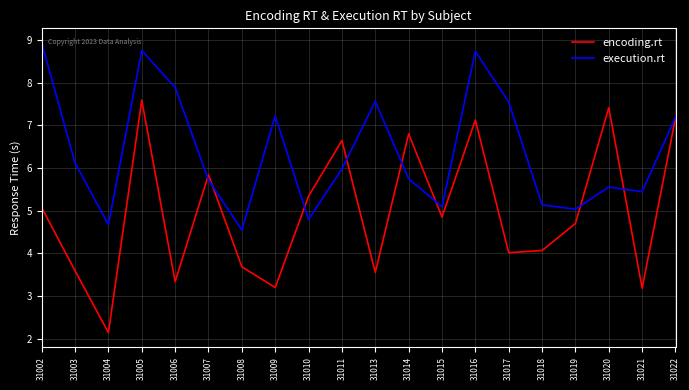

Where is the first local minimum for encoding.rt?

31004